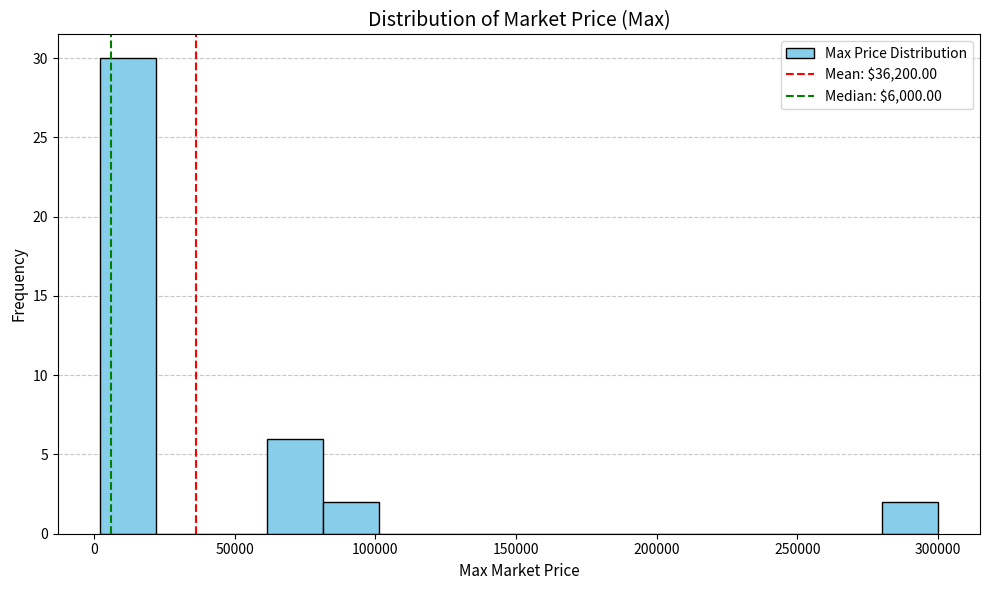

Around what value on the x-axis is the tallest bar? Give the approximate position of its centre, as read against the axis.

10000